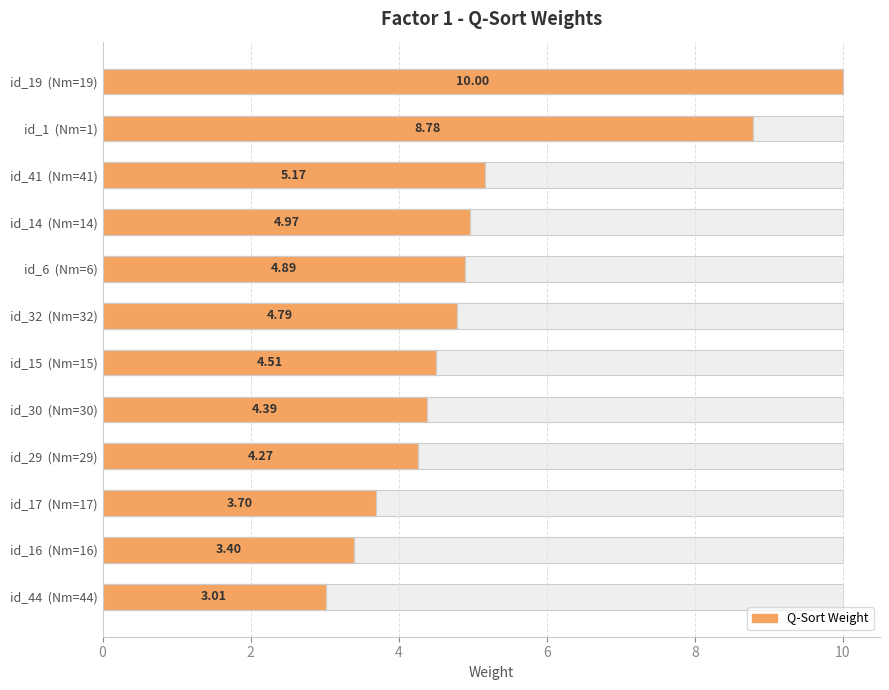

How many series are shown in this chart?

1